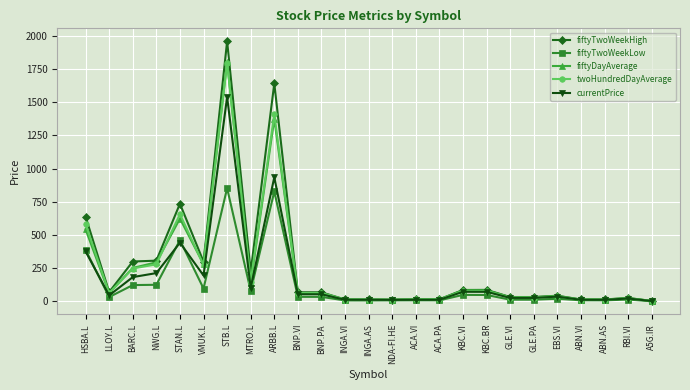

How many values in the fiftyTwoWeekHigh series exceed 68?

13